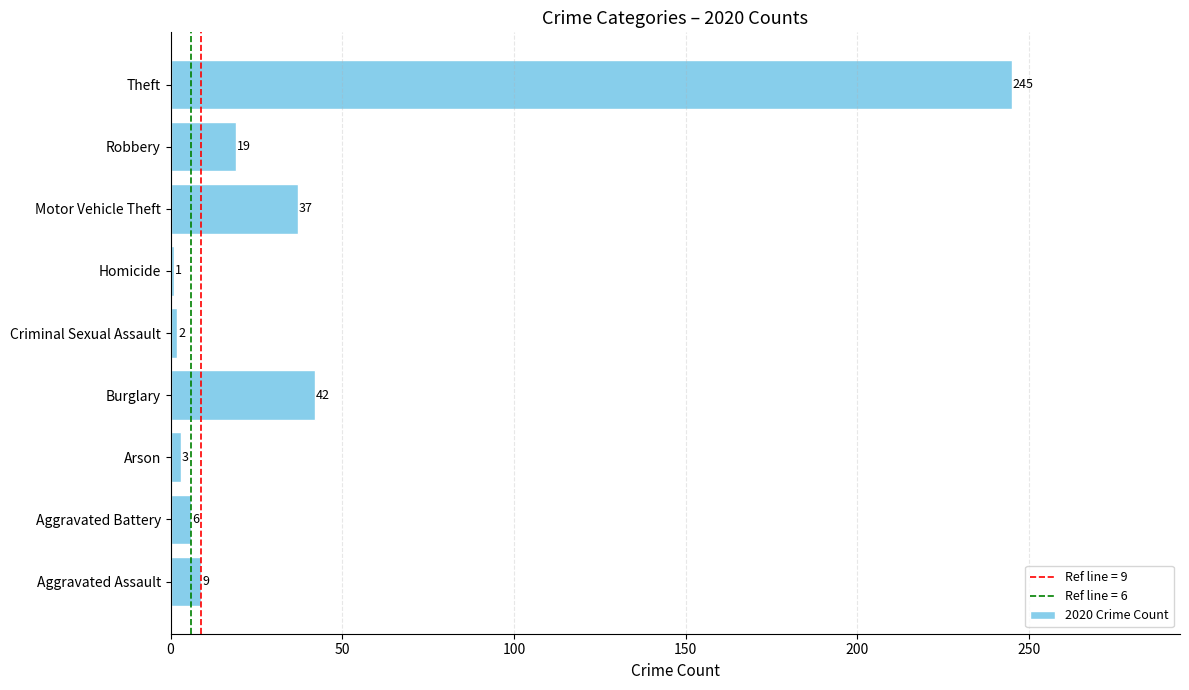

How many bars are there in total?

9